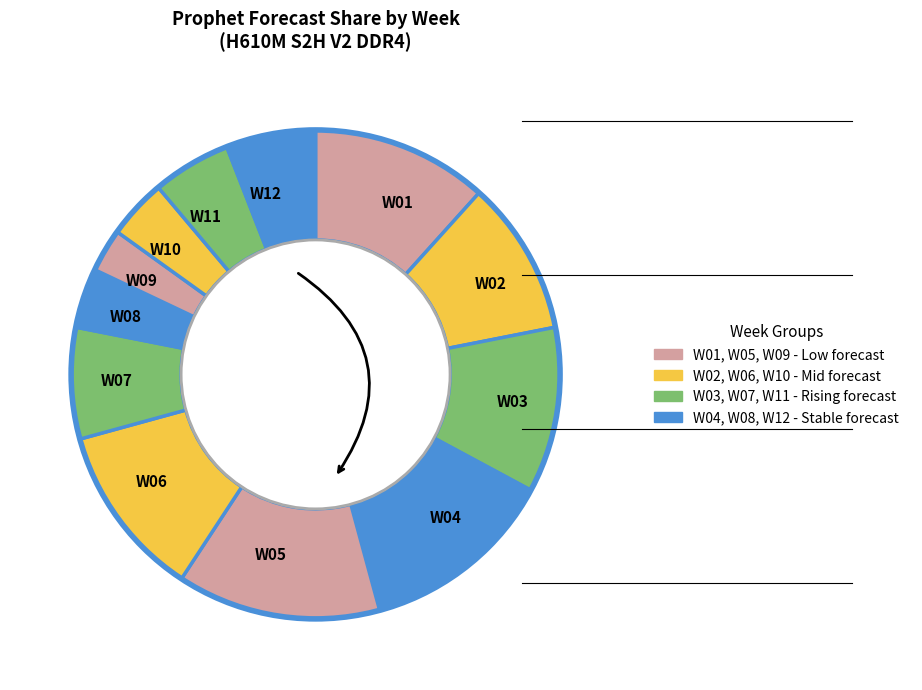

True or false: W12 accounts for 16% of the total.

False